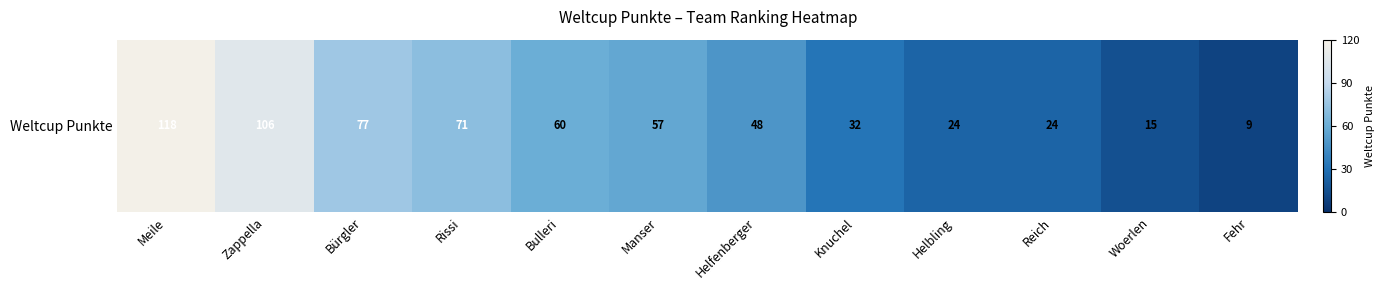

True or false: the data shows 57 at Manser.

True